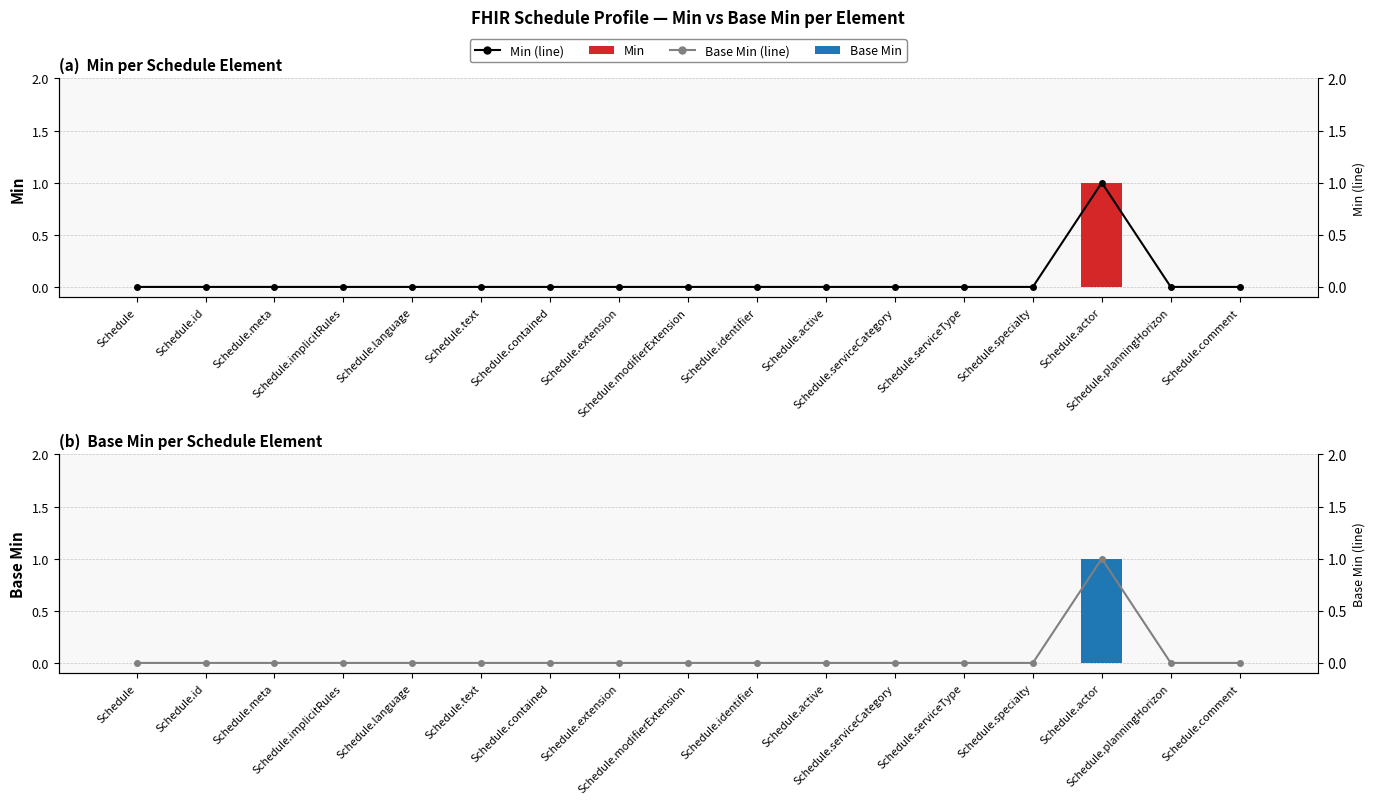

How many groups of bars are there?

17